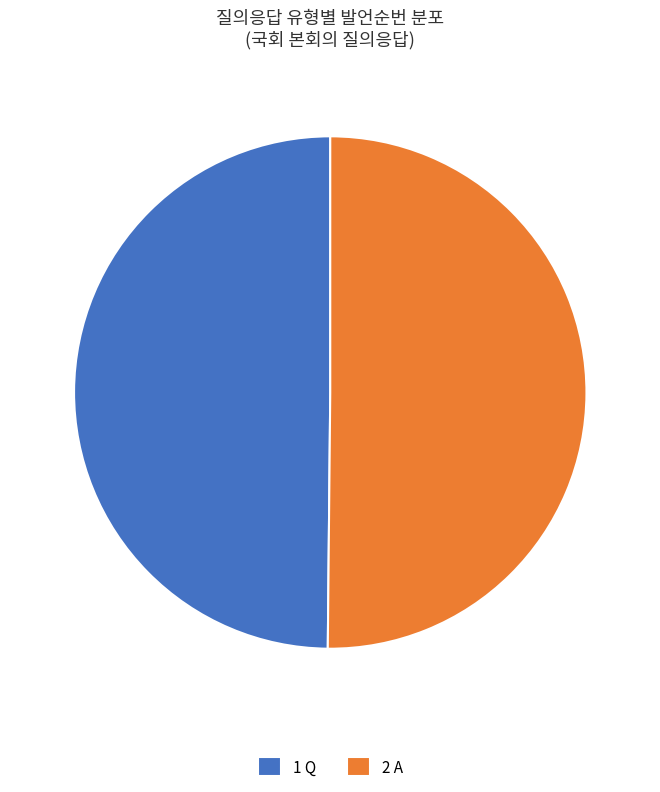

Is the sum of 2 A and 1 Q greater than half?

Yes